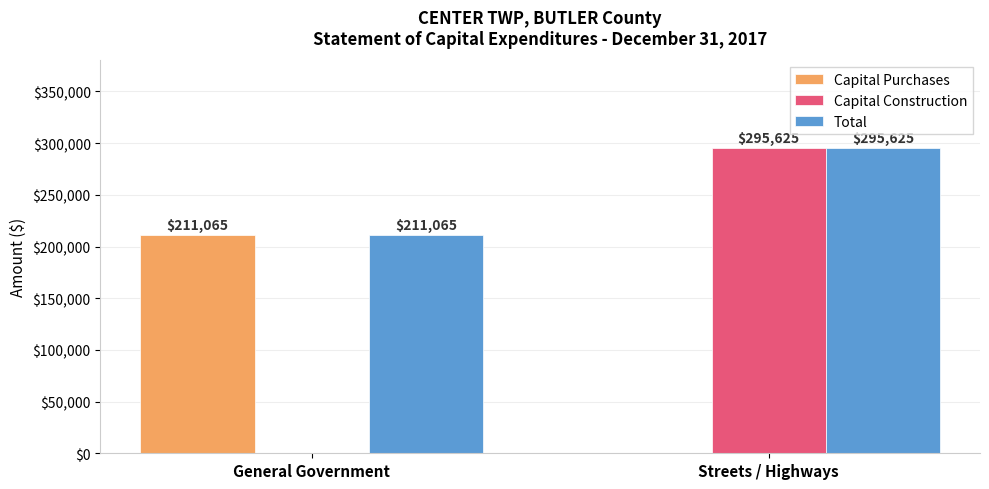

Between General Government and Streets / Highways, which series saw the biggest shift?

Capital Construction